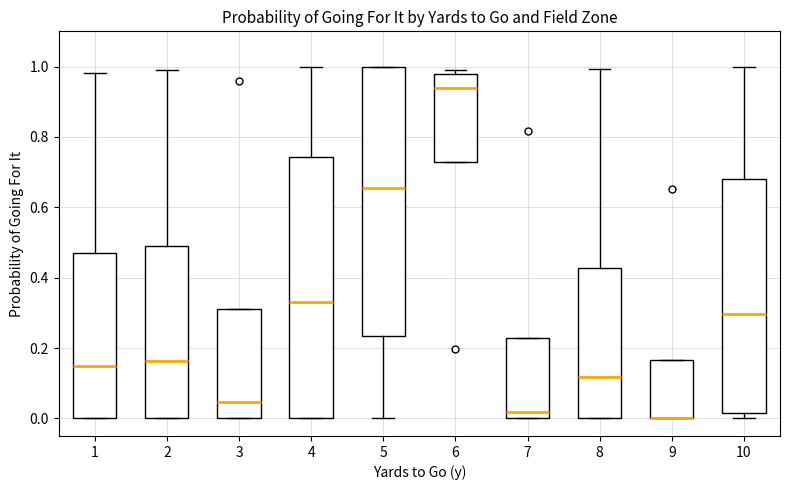

Where does the upper whisker of the box at x = 2 end on the y-axis? The values are not printed on the chart, so give them approximately, as read against the axis.

1.00